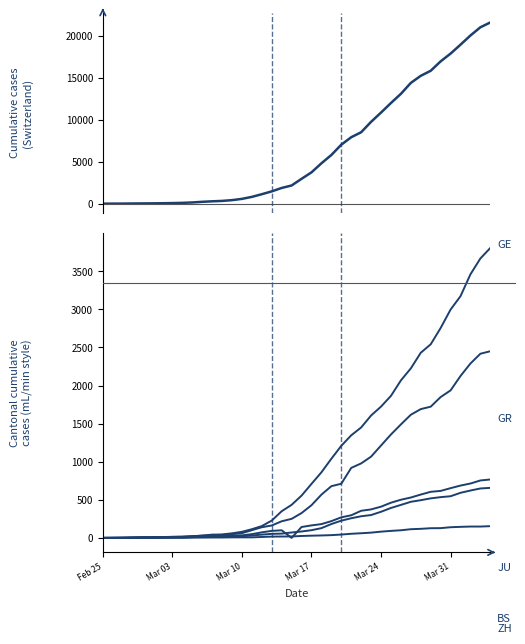

True or false: CH has more than 0 interior local peaks.

False